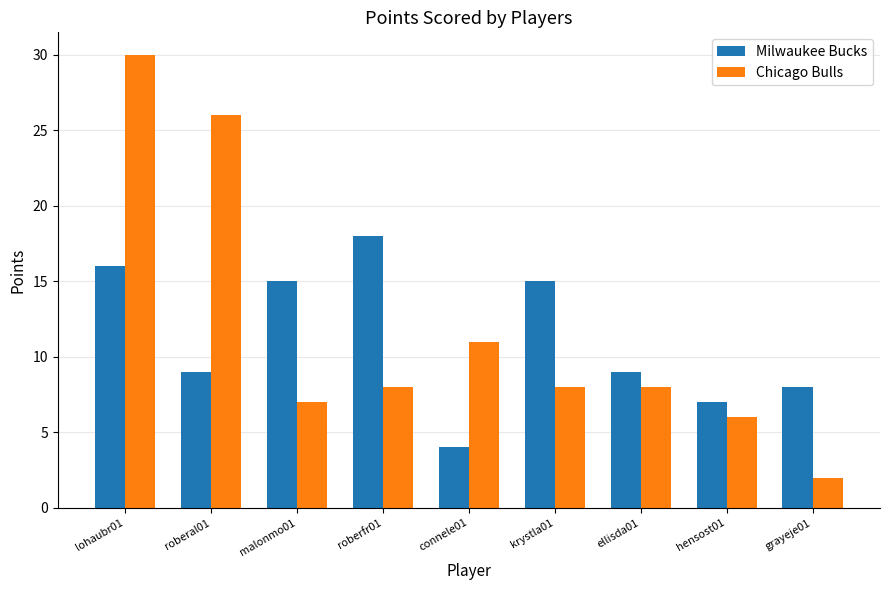

Is the value of Chicago Bulls at roberfr01 greater than the value of Milwaukee Bucks at lohaubr01?

No